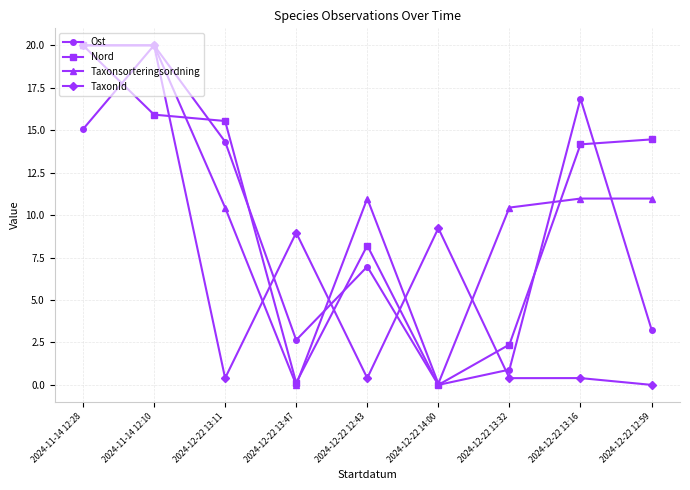

What is the difference between the second highest and second lowest values in the TaxonId series?

19.6